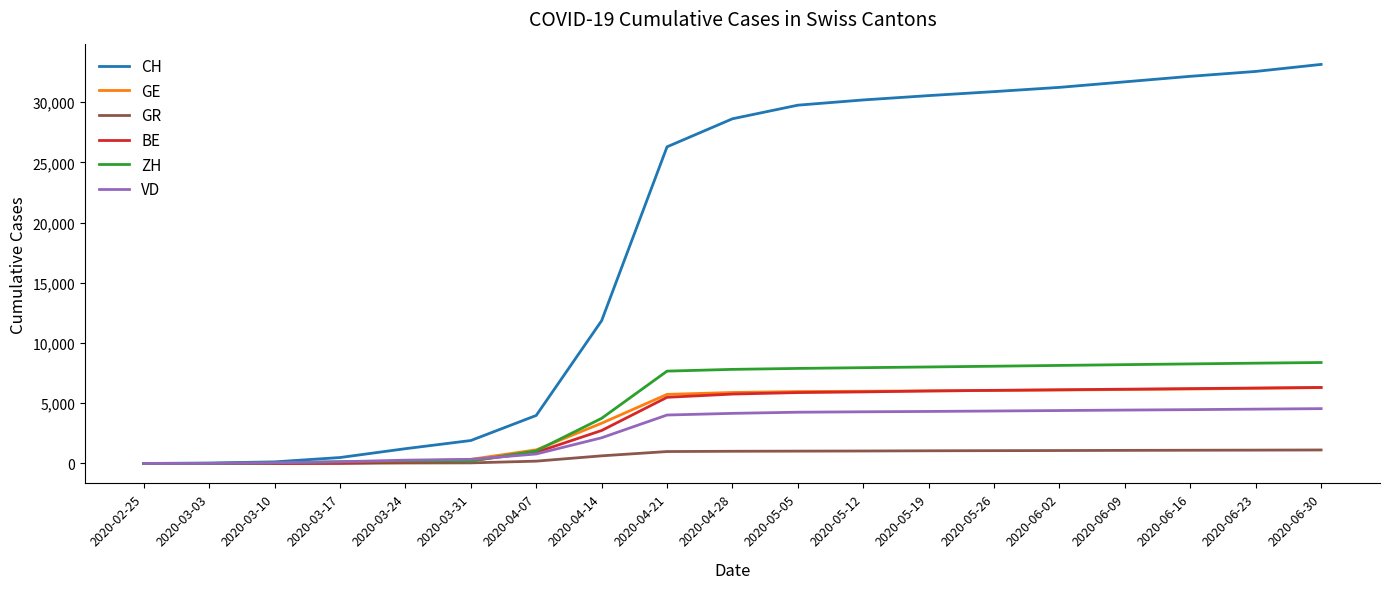

What position from the left is 2020-03-03?

2